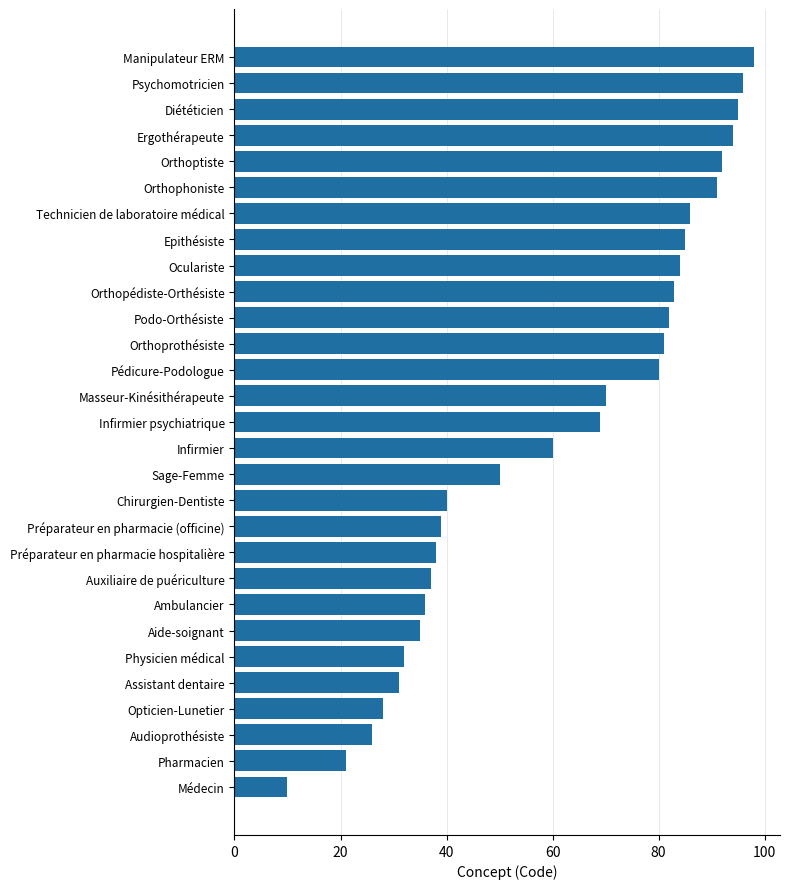

How many bars are there in total?

29